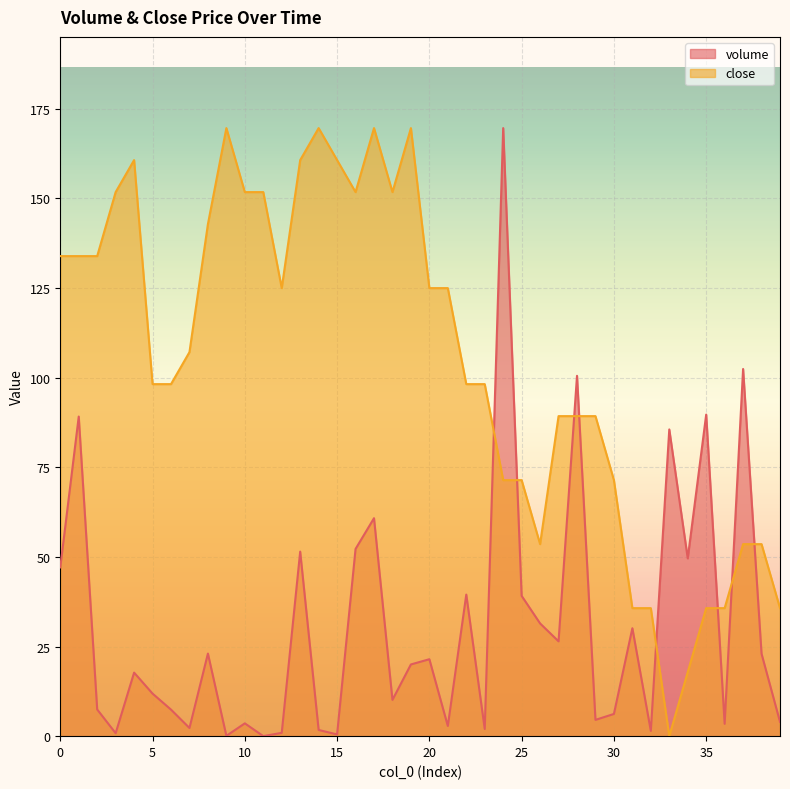

Where is the first local maximum for volume?

1